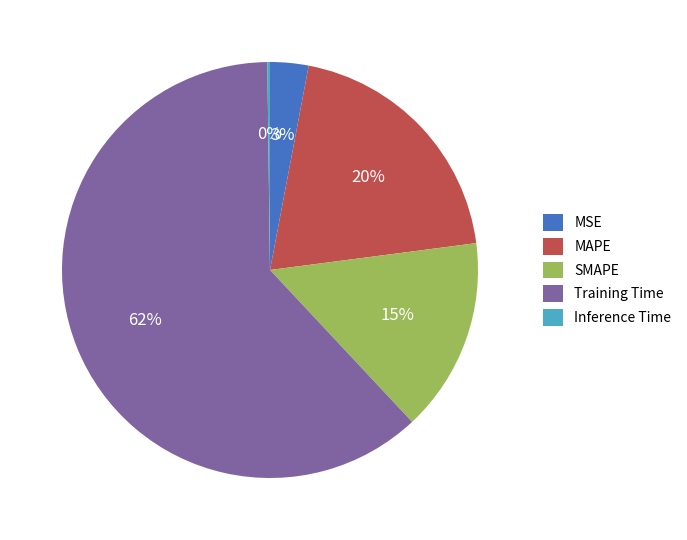

What is the largest slice in the pie chart?

Training Time